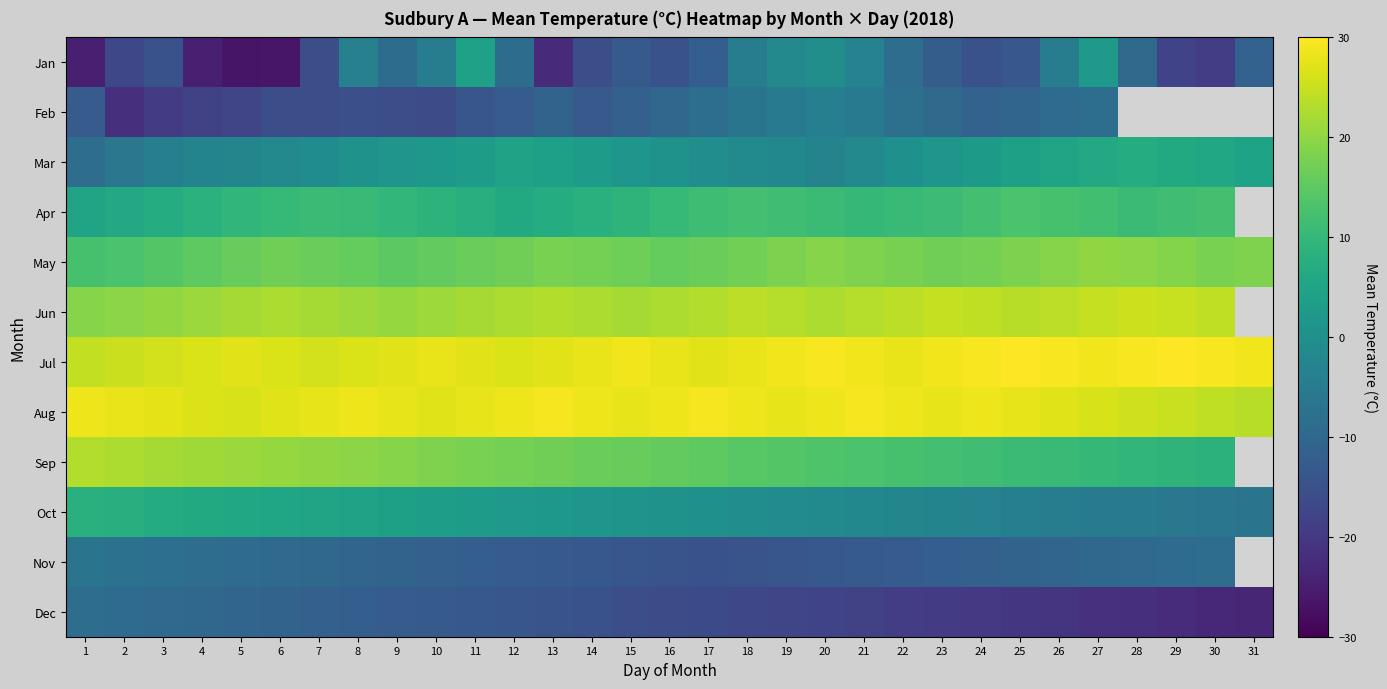

Is it true that Jul equals 28.0 at 16?

True